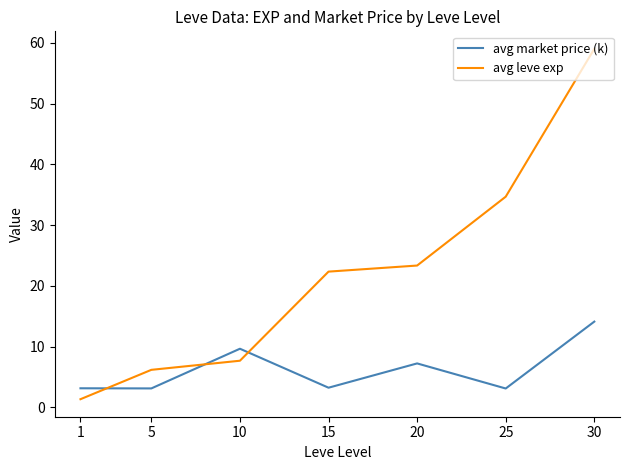

List the series in order of their peak value, highest first.

avg leve exp, avg market price (k)